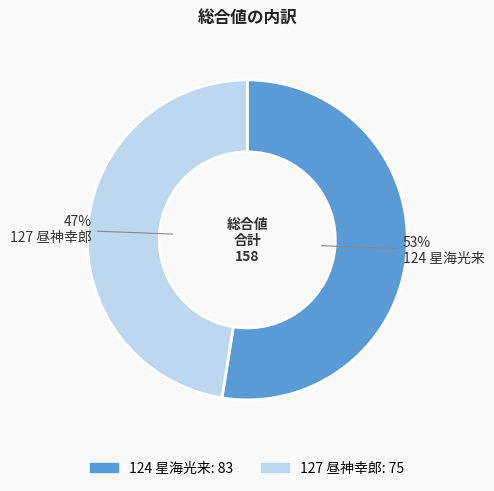

What percentage is the 127 昼神幸郎 slice, to the nearest percent?

47%